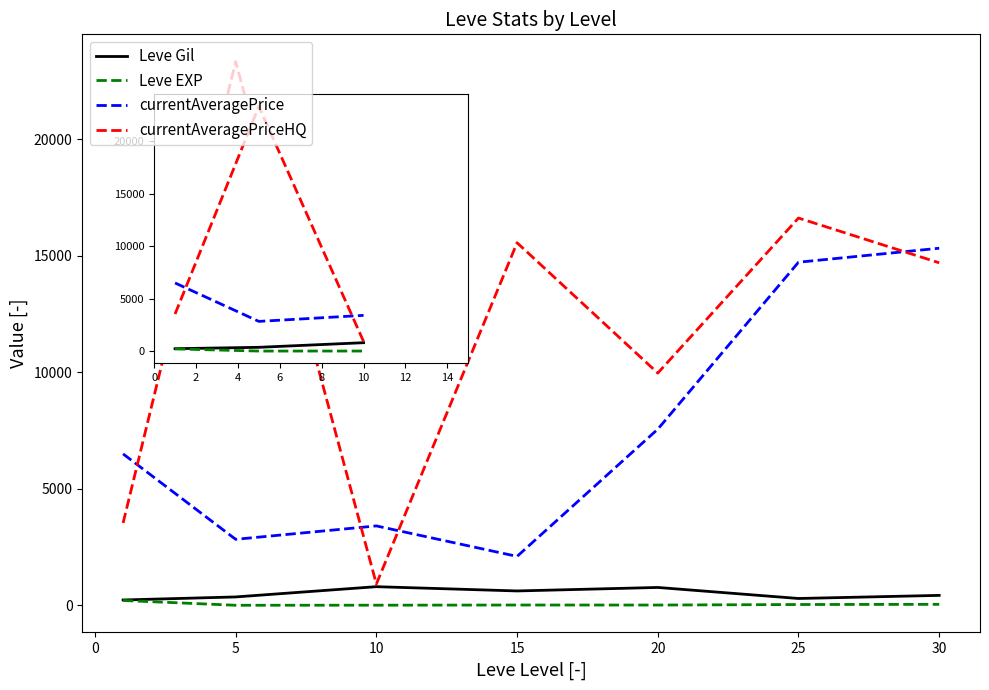

How many lines are shown in the chart?

4